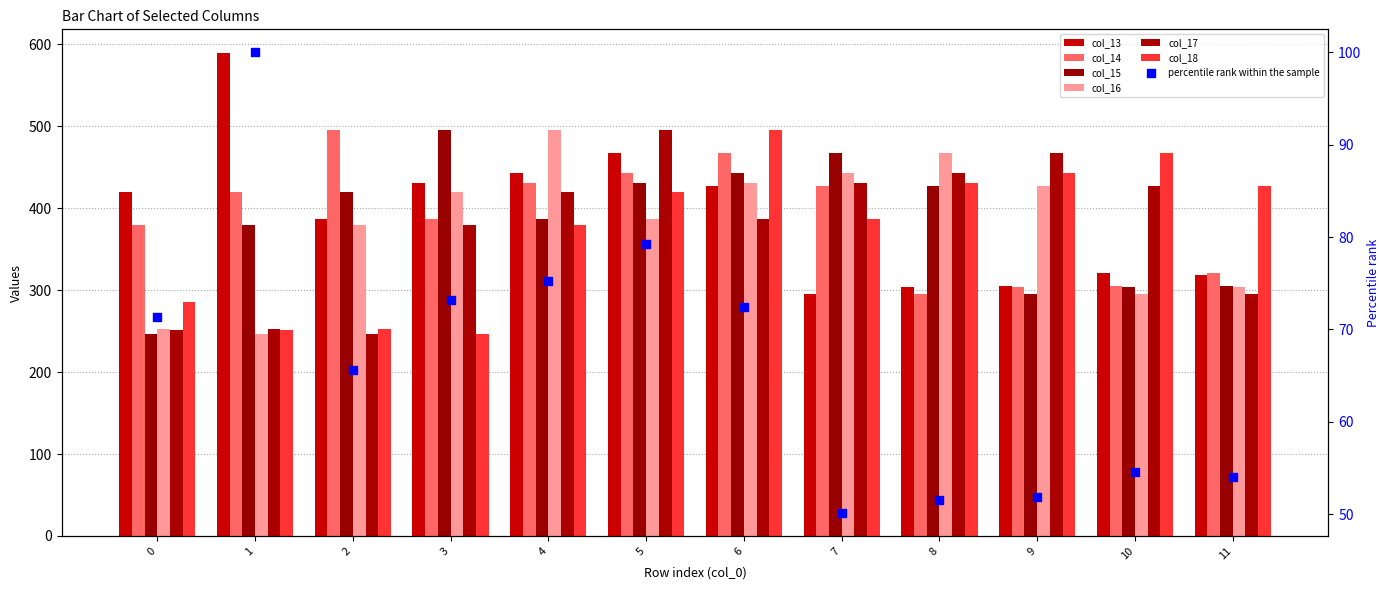

Which series contains the lowest Y value?

col_15